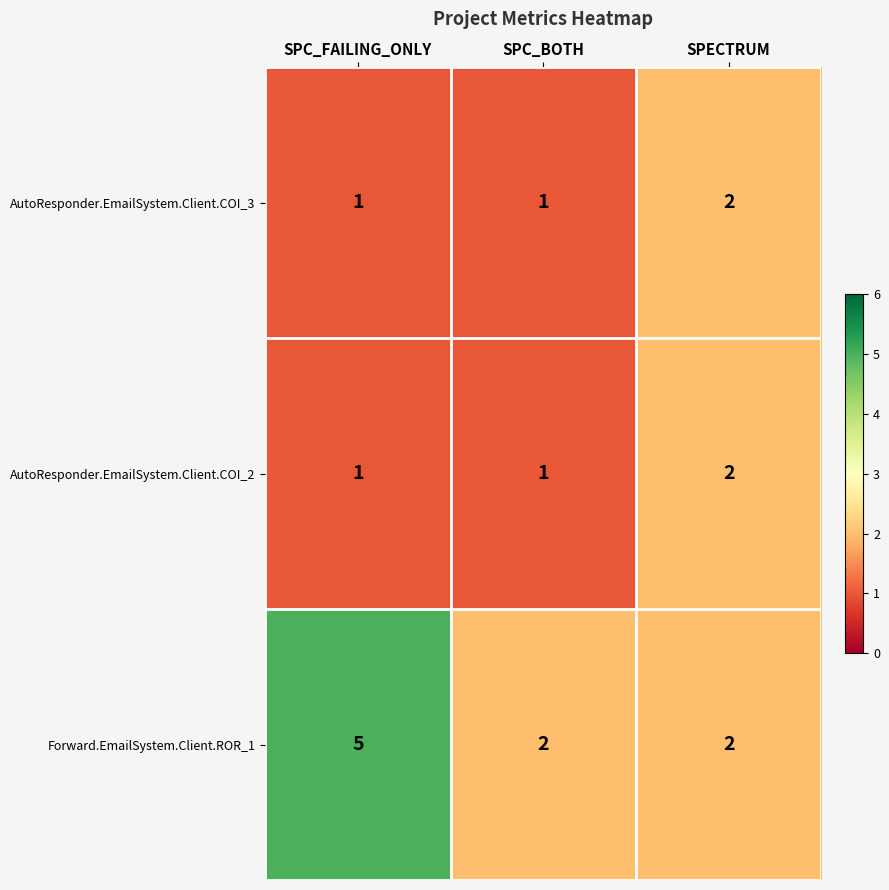

Which series has the widest spread of values?

Forward.EmailSystem.Client.ROR_1